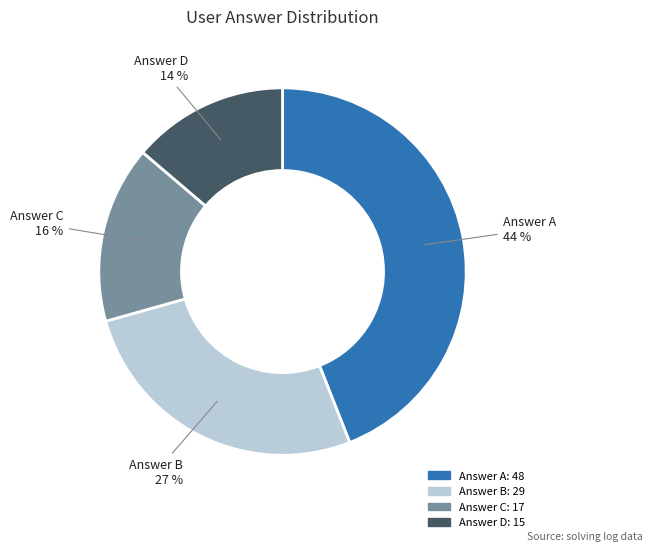

Does any single category account for the majority?

No